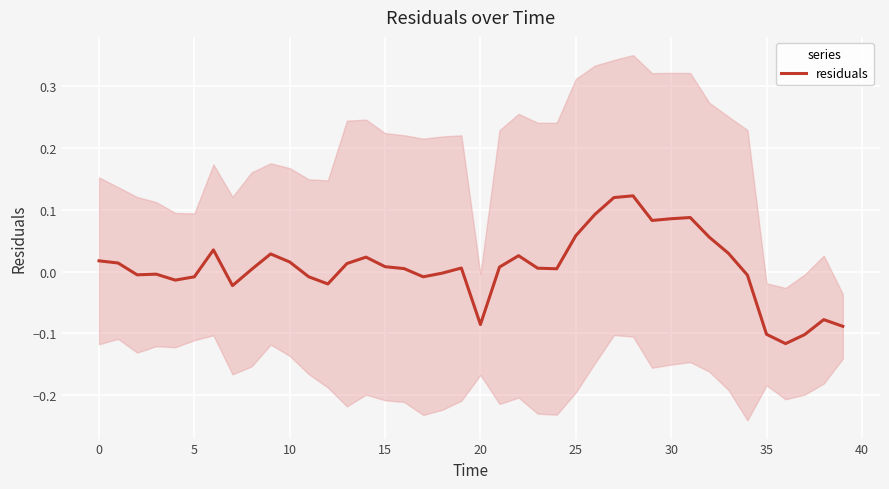

The value at 16 is 0.0. True or false?

False